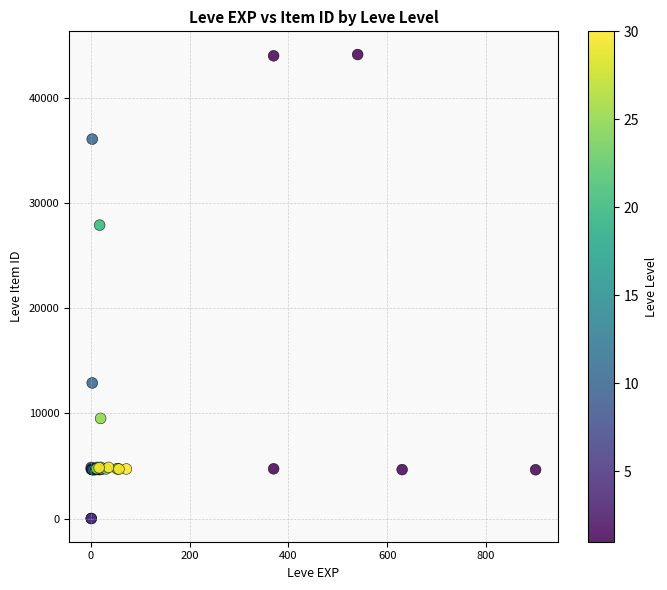

What Y value in the scatter plot is closest to 22048?

27884